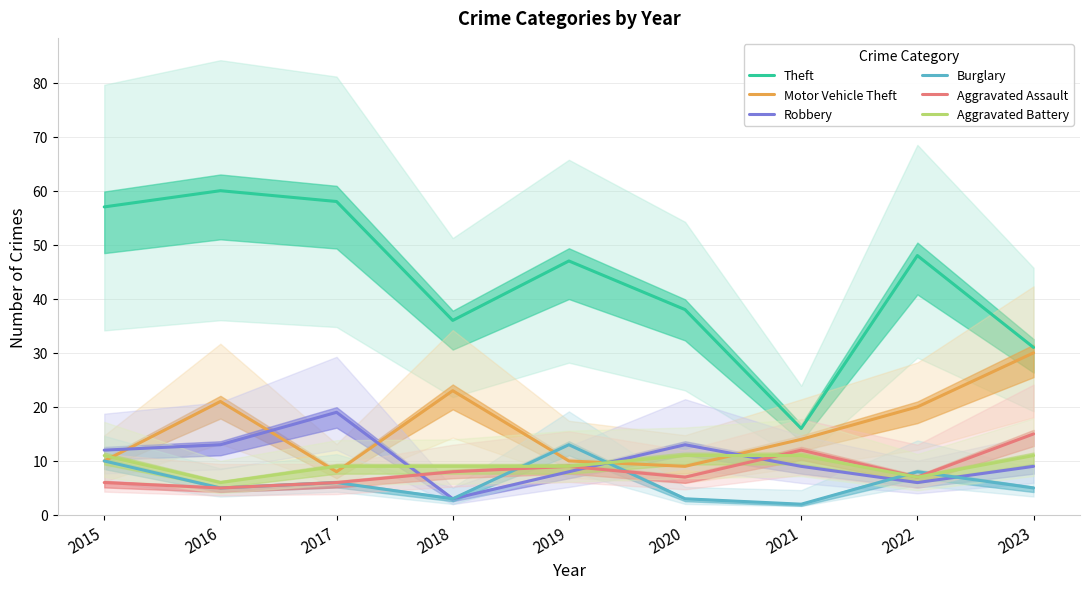

What is the difference between the Theft values at 2022 and 2019?

1